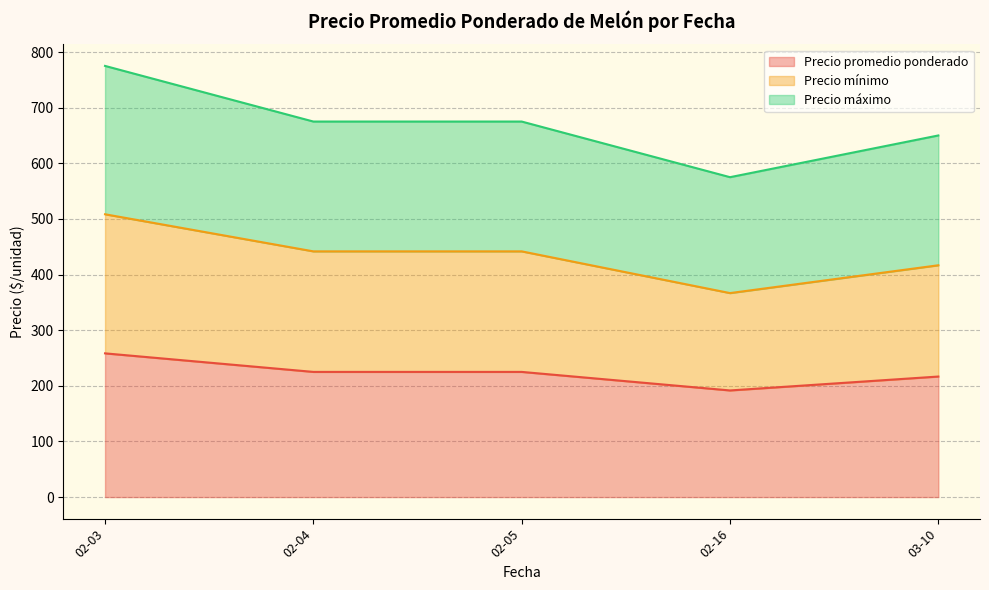

Which category has the highest value in the Precio promedio ponderado series?

02-03